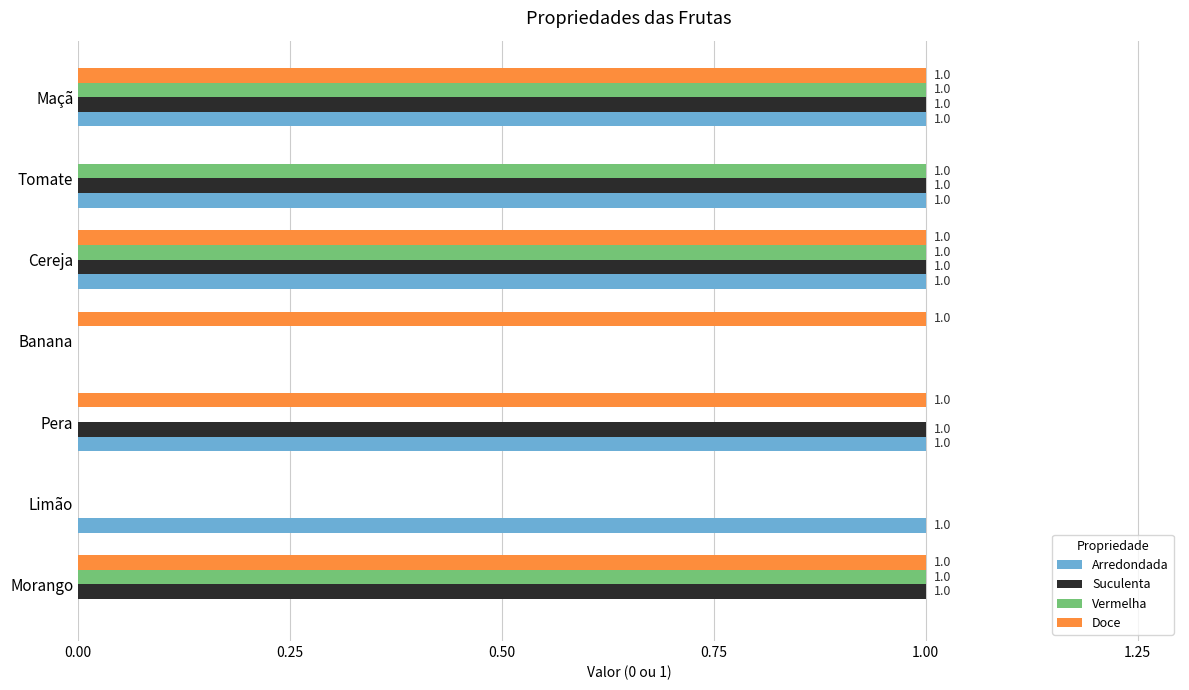

What is the total value across all series at Maçã?

4